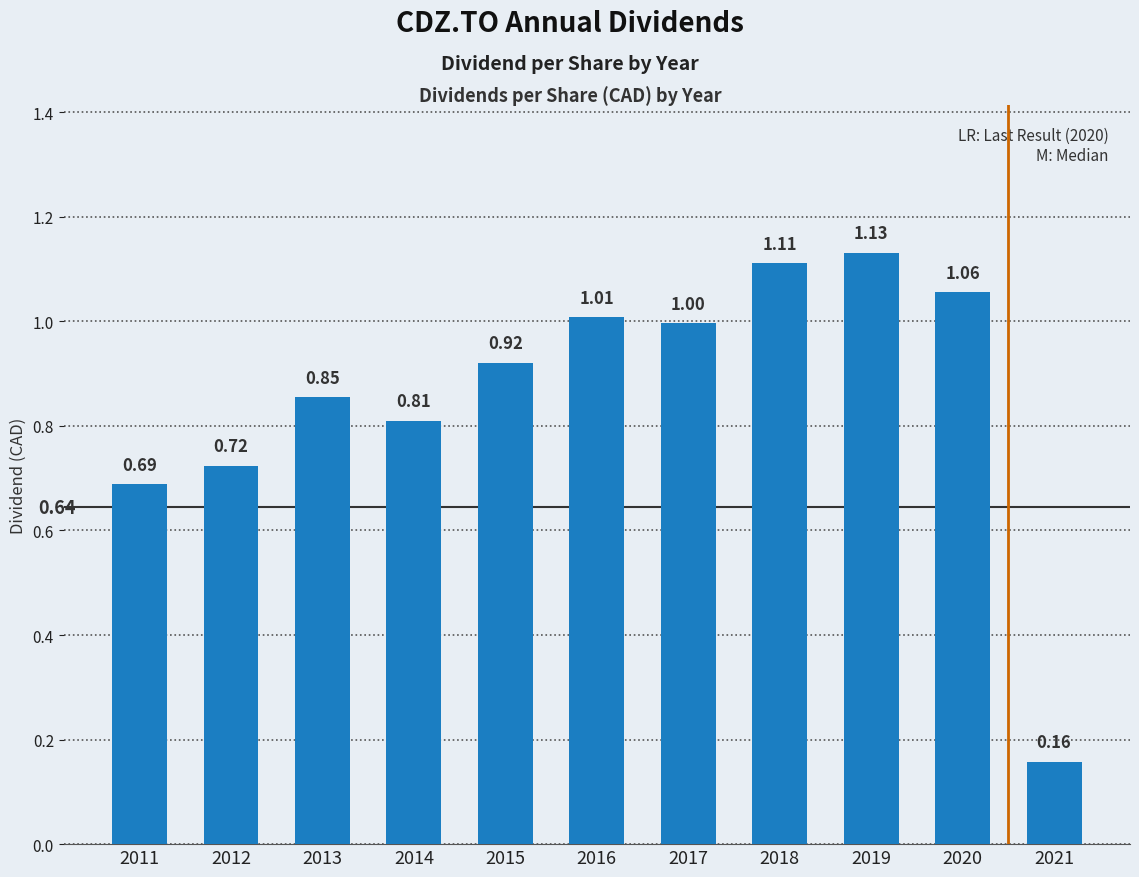

How many bars are there in total?

11